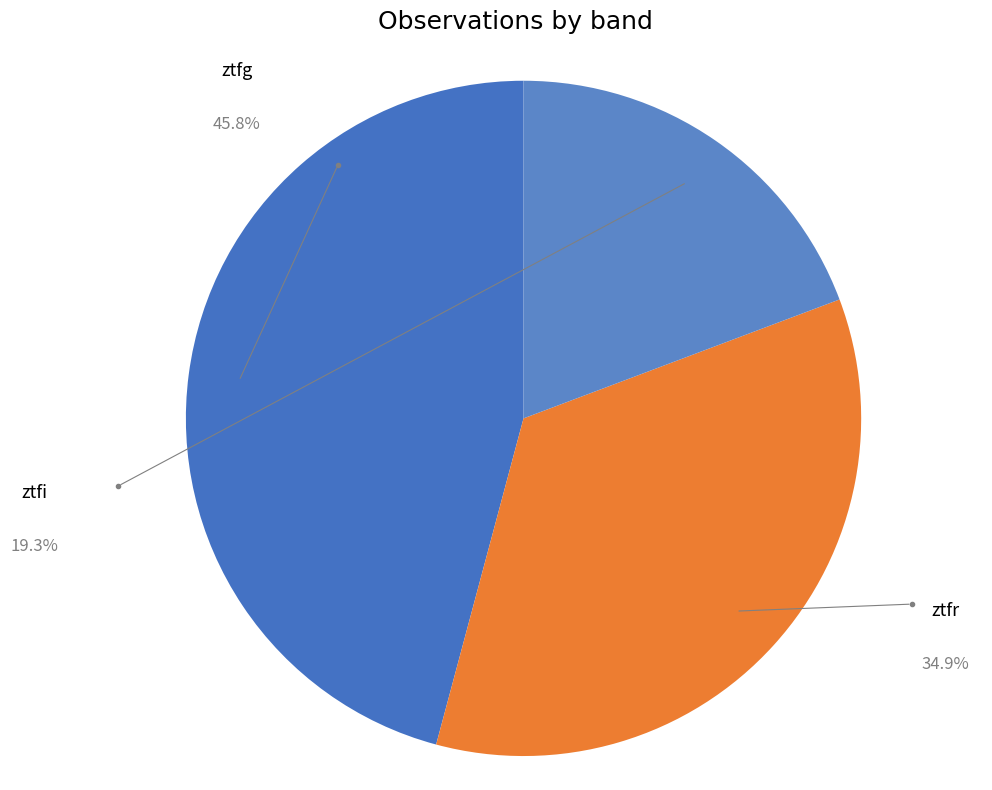

Count the number of slices in the pie.

3